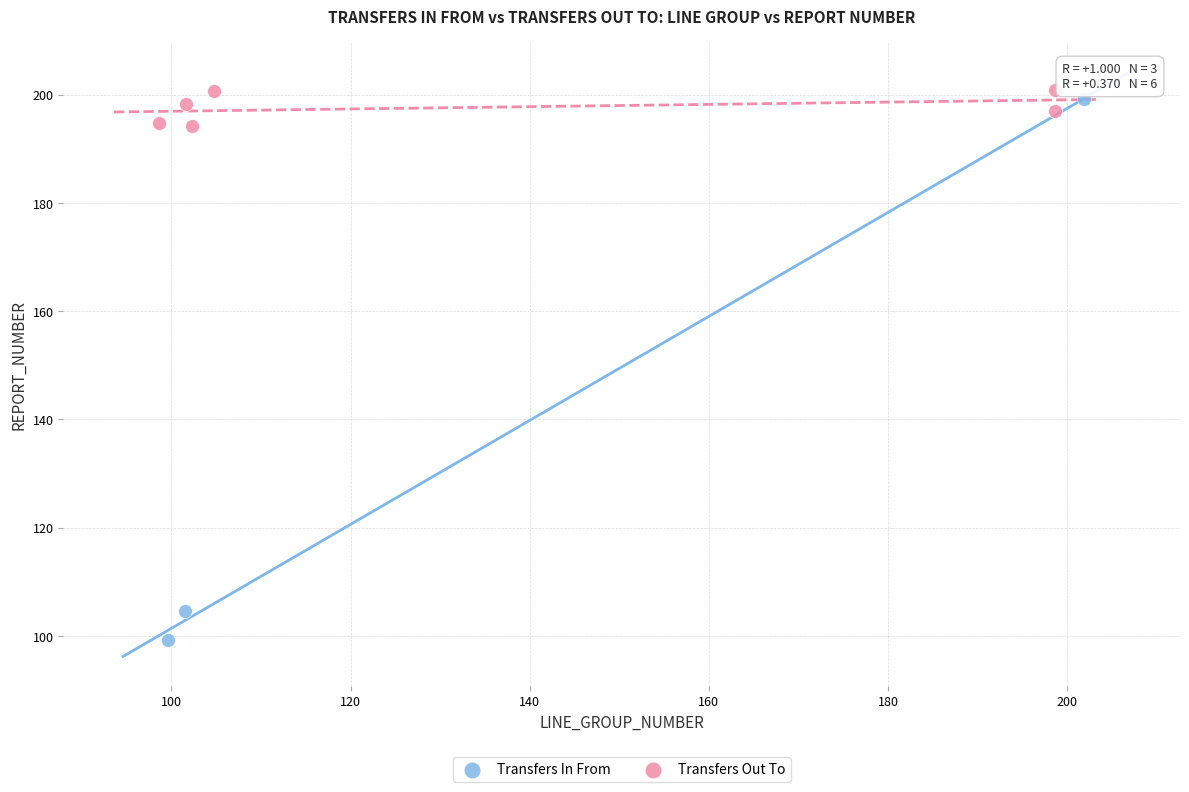

Which series contains the lowest Y value?

Transfers In From